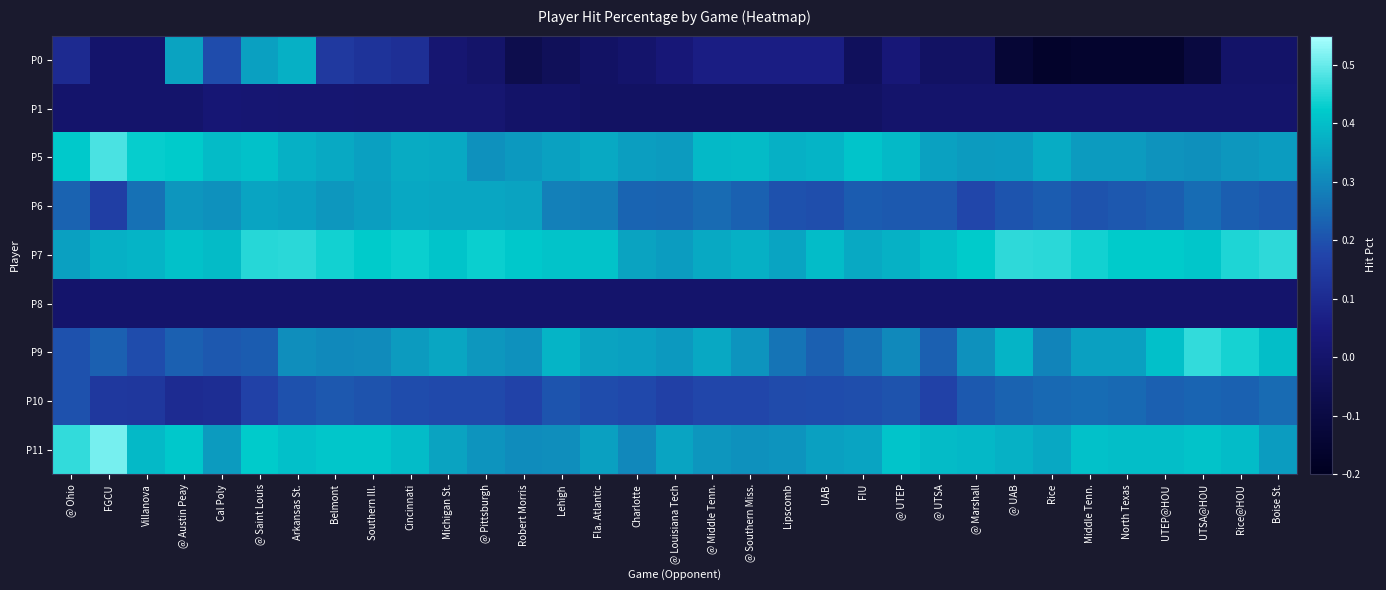

Reading left to right, extract all data points from this chart.

P0: @ Ohio=0.1	FGCU=0.0	Villanova=0.0	@ Austin Peay=0.3	Cal Poly=0.2	@ Saint Louis=0.3	Arkansas St.=0.4	Belmont=0.1	Southern Ill.=0.1	Cincinnati=0.1	Michigan St.=0.0	@ Pittsburgh=-0.0	Robert Morris=-0.1	Lehigh=-0.0	Fla. Atlantic=-0.0	Charlotte=0.0	@ Louisiana Tech=0.0	@ Middle Tenn.=0.1	@ Southern Miss.=0.1	Lipscomb=0.1	UAB=0.1	FIU=-0.0	@ UTEP=0.0	@ UTSA=-0.0	@ Marshall=-0.0	@ UAB=-0.1	Rice=-0.2	Middle Tenn.=-0.2	North Texas=-0.2	UTEP@HOU=-0.2	UTSA@HOU=-0.1	Rice@HOU=-0.0	Boise St.=-0.0
P1: @ Ohio=0.0	FGCU=0.0	Villanova=0.0	@ Austin Peay=0.0	Cal Poly=0.0	@ Saint Louis=0.0	Arkansas St.=0.0	Belmont=0.0	Southern Ill.=0.0	Cincinnati=0.0	Michigan St.=0.0	@ Pittsburgh=0.0	Robert Morris=-0.0	Lehigh=-0.0	Fla. Atlantic=-0.0	Charlotte=-0.0	@ Louisiana Tech=-0.0	@ Middle Tenn.=-0.0	@ Southern Miss.=-0.0	Lipscomb=-0.0	UAB=-0.0	FIU=-0.0	@ UTEP=0.0	@ UTSA=0.0	@ Marshall=0.0	@ UAB=0.0	Rice=0.0	Middle Tenn.=0.0	North Texas=0.0	UTEP@HOU=0.0	UTSA@HOU=0.0	Rice@HOU=0.0	Boise St.=0.0
P5: @ Ohio=0.4	FGCU=0.5	Villanova=0.4	@ Austin Peay=0.4	Cal Poly=0.4	@ Saint Louis=0.4	Arkansas St.=0.4	Belmont=0.4	Southern Ill.=0.3	Cincinnati=0.4	Michigan St.=0.4	@ Pittsburgh=0.3	Robert Morris=0.3	Lehigh=0.3	Fla. Atlantic=0.4	Charlotte=0.3	@ Louisiana Tech=0.3	@ Middle Tenn.=0.4	@ Southern Miss.=0.4	Lipscomb=0.4	UAB=0.4	FIU=0.4	@ UTEP=0.4	@ UTSA=0.3	@ Marshall=0.3	@ UAB=0.3	Rice=0.4	Middle Tenn.=0.3	North Texas=0.3	UTEP@HOU=0.3	UTSA@HOU=0.3	Rice@HOU=0.3	Boise St.=0.3
P6: @ Ohio=0.2	FGCU=0.2	Villanova=0.3	@ Austin Peay=0.3	Cal Poly=0.3	@ Saint Louis=0.4	Arkansas St.=0.3	Belmont=0.3	Southern Ill.=0.3	Cincinnati=0.4	Michigan St.=0.4	@ Pittsburgh=0.4	Robert Morris=0.3	Lehigh=0.3	Fla. Atlantic=0.3	Charlotte=0.2	@ Louisiana Tech=0.2	@ Middle Tenn.=0.2	@ Southern Miss.=0.2	Lipscomb=0.2	UAB=0.2	FIU=0.2	@ UTEP=0.2	@ UTSA=0.2	@ Marshall=0.2	@ UAB=0.2	Rice=0.2	Middle Tenn.=0.2	North Texas=0.2	UTEP@HOU=0.2	UTSA@HOU=0.2	Rice@HOU=0.2	Boise St.=0.2
P7: @ Ohio=0.3	FGCU=0.4	Villanova=0.4	@ Austin Peay=0.4	Cal Poly=0.4	@ Saint Louis=0.5	Arkansas St.=0.5	Belmont=0.4	Southern Ill.=0.4	Cincinnati=0.4	Michigan St.=0.4	@ Pittsburgh=0.4	Robert Morris=0.4	Lehigh=0.4	Fla. Atlantic=0.4	Charlotte=0.3	@ Louisiana Tech=0.3	@ Middle Tenn.=0.4	@ Southern Miss.=0.4	Lipscomb=0.4	UAB=0.4	FIU=0.4	@ UTEP=0.4	@ UTSA=0.4	@ Marshall=0.4	@ UAB=0.5	Rice=0.5	Middle Tenn.=0.4	North Texas=0.4	UTEP@HOU=0.4	UTSA@HOU=0.4	Rice@HOU=0.4	Boise St.=0.5
P8: @ Ohio=0.0	FGCU=0.0	Villanova=0.0	@ Austin Peay=0.0	Cal Poly=0.0	@ Saint Louis=0.0	Arkansas St.=0.0	Belmont=0.0	Southern Ill.=0.0	Cincinnati=0.0	Michigan St.=0.0	@ Pittsburgh=0.0	Robert Morris=0.0	Lehigh=0.0	Fla. Atlantic=0.0	Charlotte=0.0	@ Louisiana Tech=0.0	@ Middle Tenn.=0.0	@ Southern Miss.=0.0	Lipscomb=0.0	UAB=0.0	FIU=0.0	@ UTEP=0.0	@ UTSA=0.0	@ Marshall=0.0	@ UAB=0.0	Rice=0.0	Middle Tenn.=0.0	North Texas=0.0	UTEP@HOU=0.0	UTSA@HOU=0.0	Rice@HOU=0.0	Boise St.=0.0
P9: @ Ohio=0.2	FGCU=0.2	Villanova=0.2	@ Austin Peay=0.2	Cal Poly=0.2	@ Saint Louis=0.2	Arkansas St.=0.3	Belmont=0.3	Southern Ill.=0.3	Cincinnati=0.3	Michigan St.=0.4	@ Pittsburgh=0.3	Robert Morris=0.3	Lehigh=0.4	Fla. Atlantic=0.3	Charlotte=0.3	@ Louisiana Tech=0.3	@ Middle Tenn.=0.4	@ Southern Miss.=0.3	Lipscomb=0.3	UAB=0.2	FIU=0.3	@ UTEP=0.3	@ UTSA=0.2	@ Marshall=0.3	@ UAB=0.4	Rice=0.3	Middle Tenn.=0.3	North Texas=0.3	UTEP@HOU=0.4	UTSA@HOU=0.5	Rice@HOU=0.4	Boise St.=0.4
P10: @ Ohio=0.2	FGCU=0.1	Villanova=0.1	@ Austin Peay=0.1	Cal Poly=0.1	@ Saint Louis=0.2	Arkansas St.=0.2	Belmont=0.2	Southern Ill.=0.2	Cincinnati=0.2	Michigan St.=0.2	@ Pittsburgh=0.2	Robert Morris=0.2	Lehigh=0.2	Fla. Atlantic=0.2	Charlotte=0.2	@ Louisiana Tech=0.2	@ Middle Tenn.=0.2	@ Southern Miss.=0.2	Lipscomb=0.2	UAB=0.2	FIU=0.2	@ UTEP=0.2	@ UTSA=0.2	@ Marshall=0.2	@ UAB=0.2	Rice=0.2	Middle Tenn.=0.3	North Texas=0.2	UTEP@HOU=0.2	UTSA@HOU=0.2	Rice@HOU=0.2	Boise St.=0.2
P11: @ Ohio=0.5	FGCU=0.5	Villanova=0.4	@ Austin Peay=0.4	Cal Poly=0.3	@ Saint Louis=0.4	Arkansas St.=0.4	Belmont=0.4	Southern Ill.=0.4	Cincinnati=0.4	Michigan St.=0.3	@ Pittsburgh=0.3	Robert Morris=0.3	Lehigh=0.3	Fla. Atlantic=0.3	Charlotte=0.3	@ Louisiana Tech=0.4	@ Middle Tenn.=0.3	@ Southern Miss.=0.3	Lipscomb=0.3	UAB=0.3	FIU=0.4	@ UTEP=0.4	@ UTSA=0.4	@ Marshall=0.4	@ UAB=0.4	Rice=0.4	Middle Tenn.=0.4	North Texas=0.4	UTEP@HOU=0.4	UTSA@HOU=0.4	Rice@HOU=0.4	Boise St.=0.3